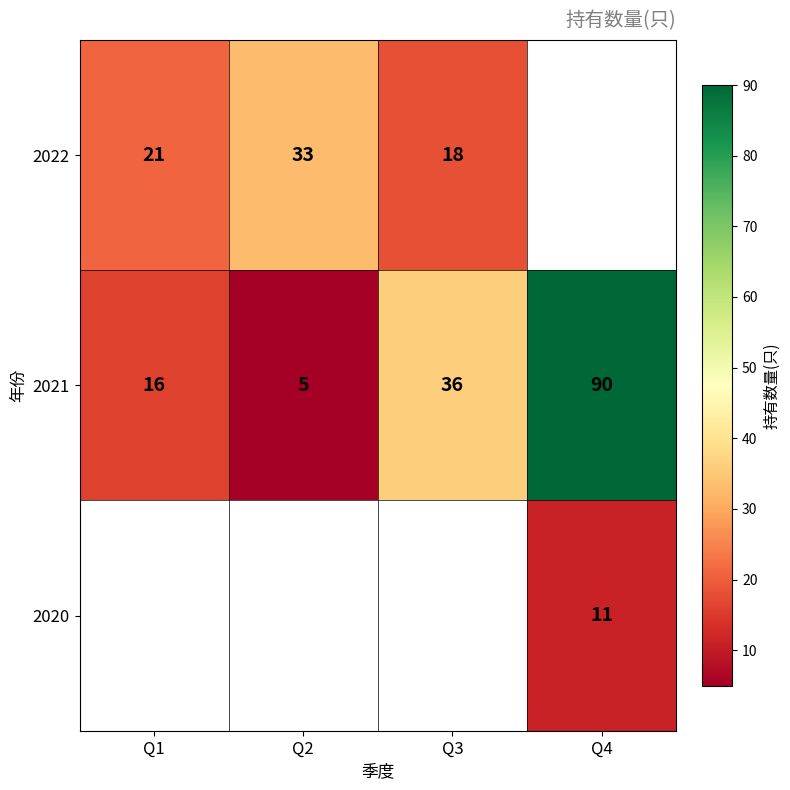

What is the smallest value displayed?

5.0